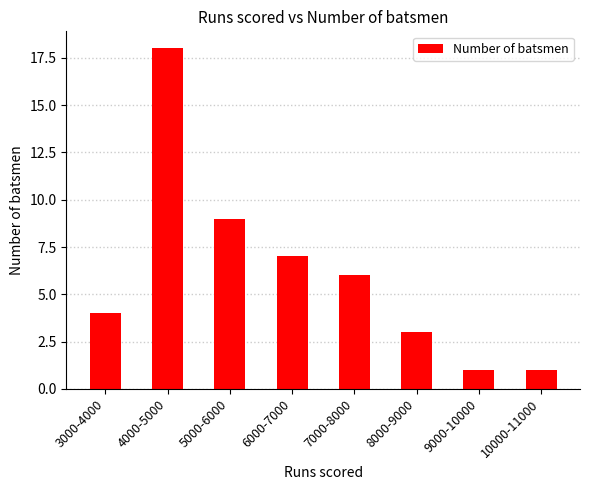

Does the chart contain stacked bars?

No